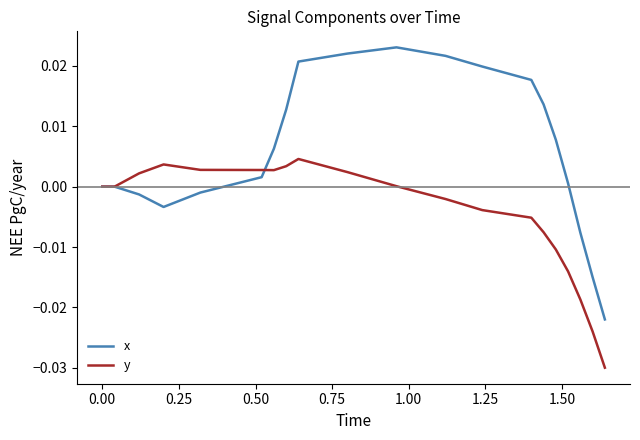

Which series has the largest range (max minus min)?

x